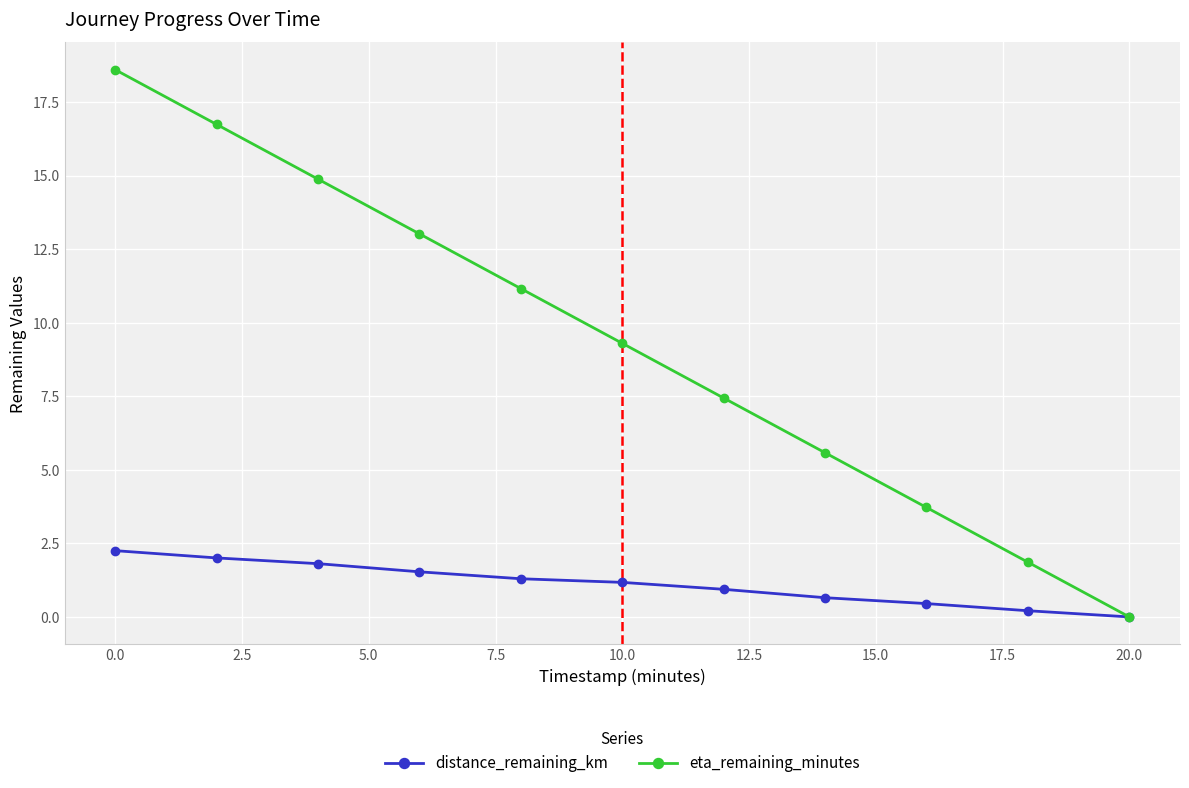

Rank the series by their maximum value, from lowest to highest.

distance_remaining_km, eta_remaining_minutes